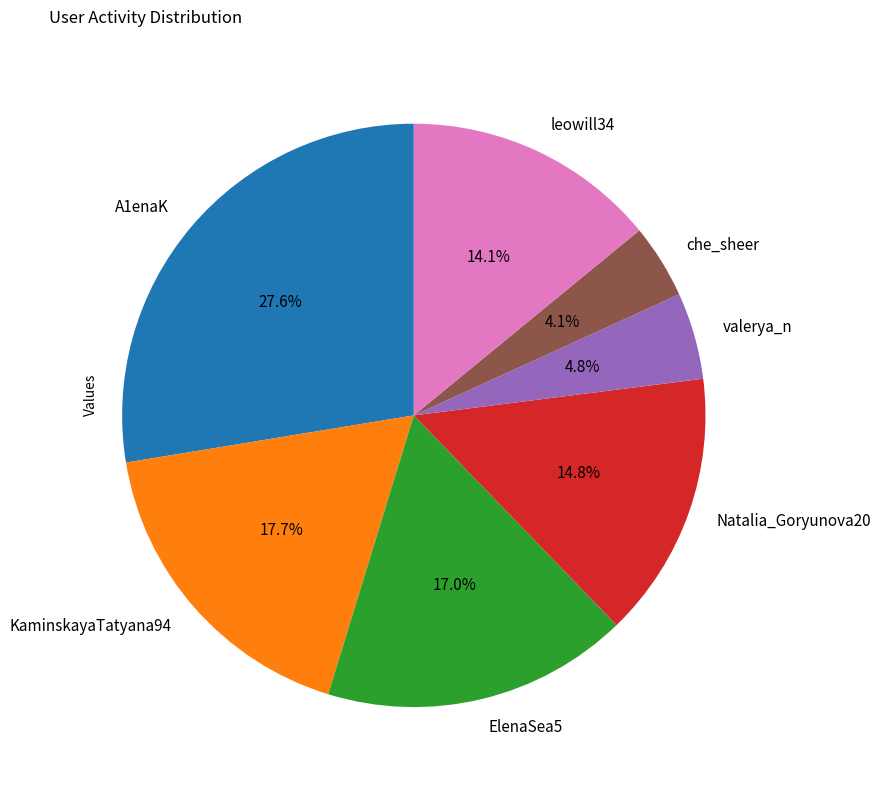

Which has a higher value, ElenaSea5 or A1enaK?

A1enaK